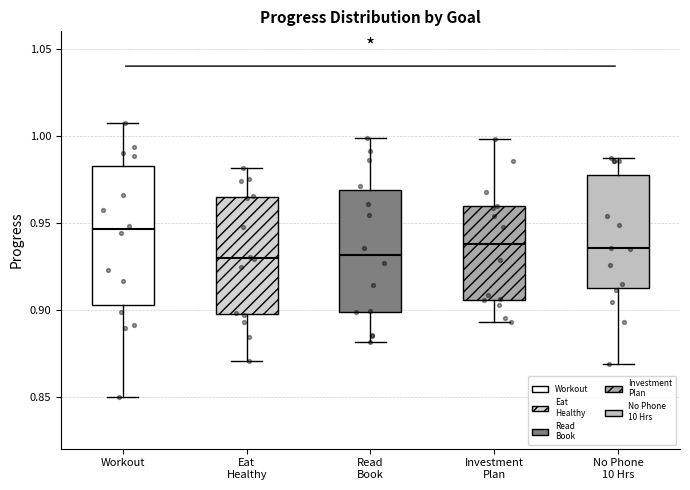

Reading left to right, read every box against the y-axis: the position of its median line, the range the box covers, and the ends of its whiskers. The values are not printed on the chart, so give them approximately, as read against the axis.

Workout: median 0.945, box 0.905 to 0.980, whiskers 0.850 to 1.005
Eat Healthy: median 0.930, box 0.895 to 0.965, whiskers 0.870 to 0.980
Read Book: median 0.930, box 0.900 to 0.970, whiskers 0.880 to 1.000
Investment Plan: median 0.940, box 0.905 to 0.960, whiskers 0.895 to 1.000
No Phone 10 Hrs: median 0.935, box 0.910 to 0.975, whiskers 0.870 to 0.985